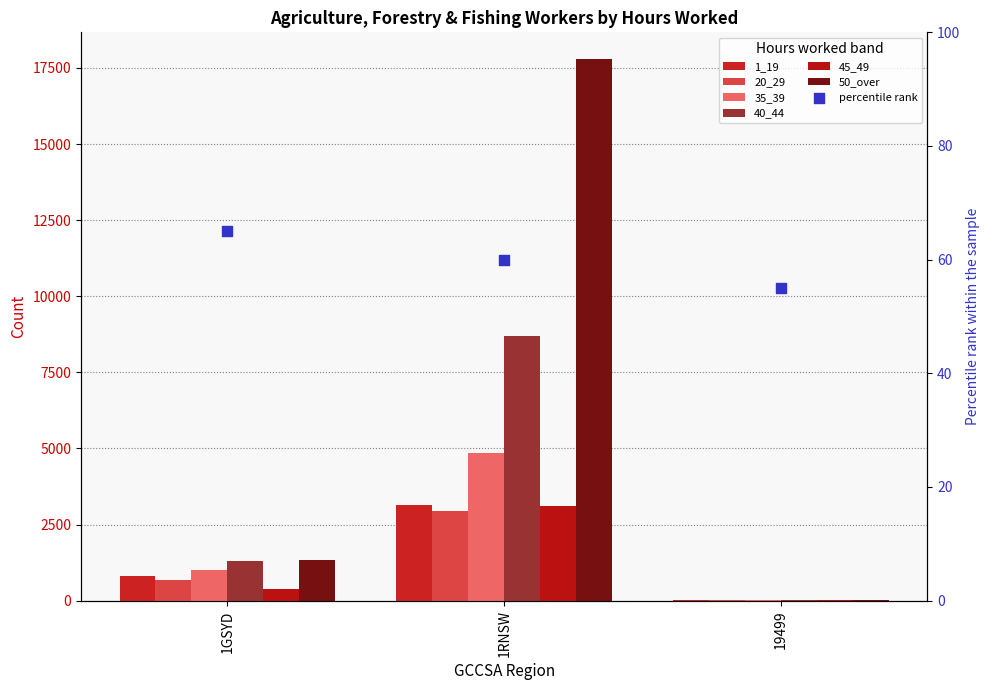

Is the value of 50_over at 19499 greater than the value of 40_44 at 1GSYD?

No